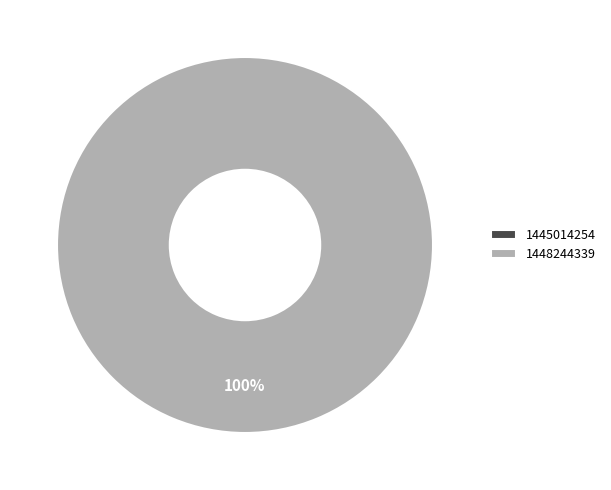

Combined, what portion of the pie is 1445014254 and 1448244339?

100.0%